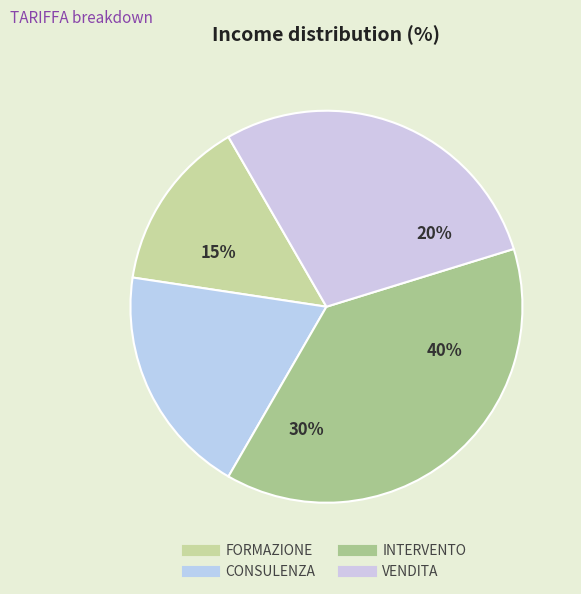

To the nearest percent, what is the average slice percentage?

25%